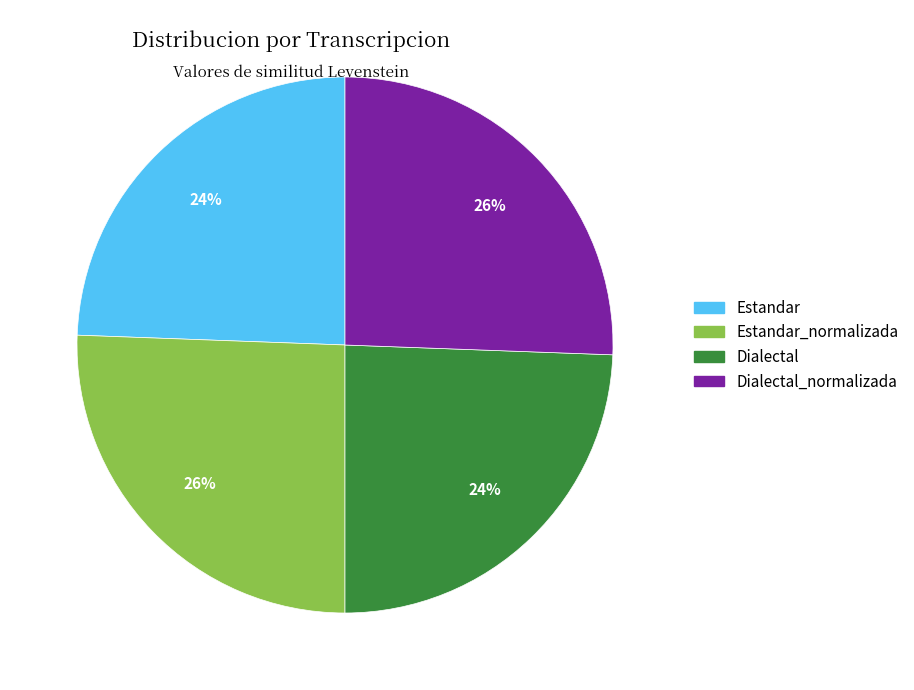

Is there a majority slice in this chart?

No